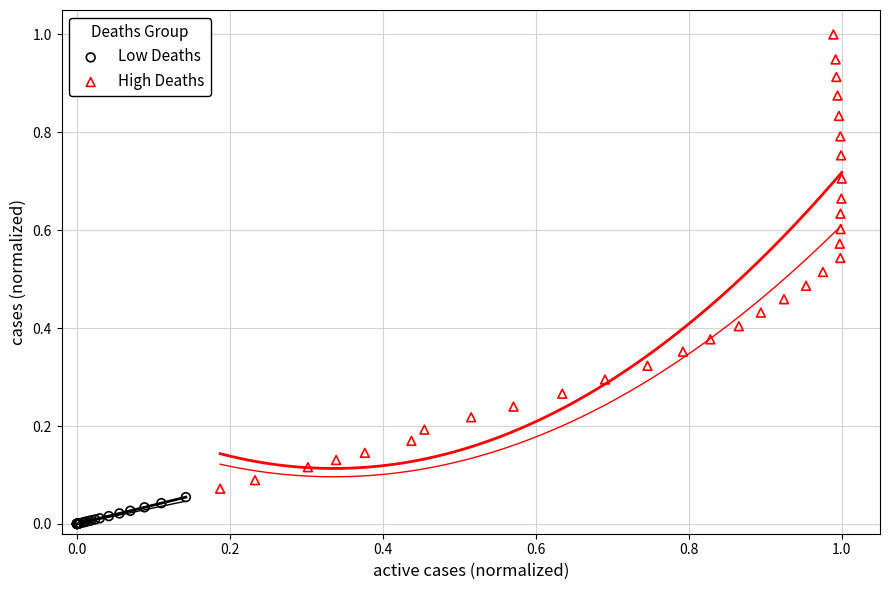

Which series contains the highest Y value?

High Deaths